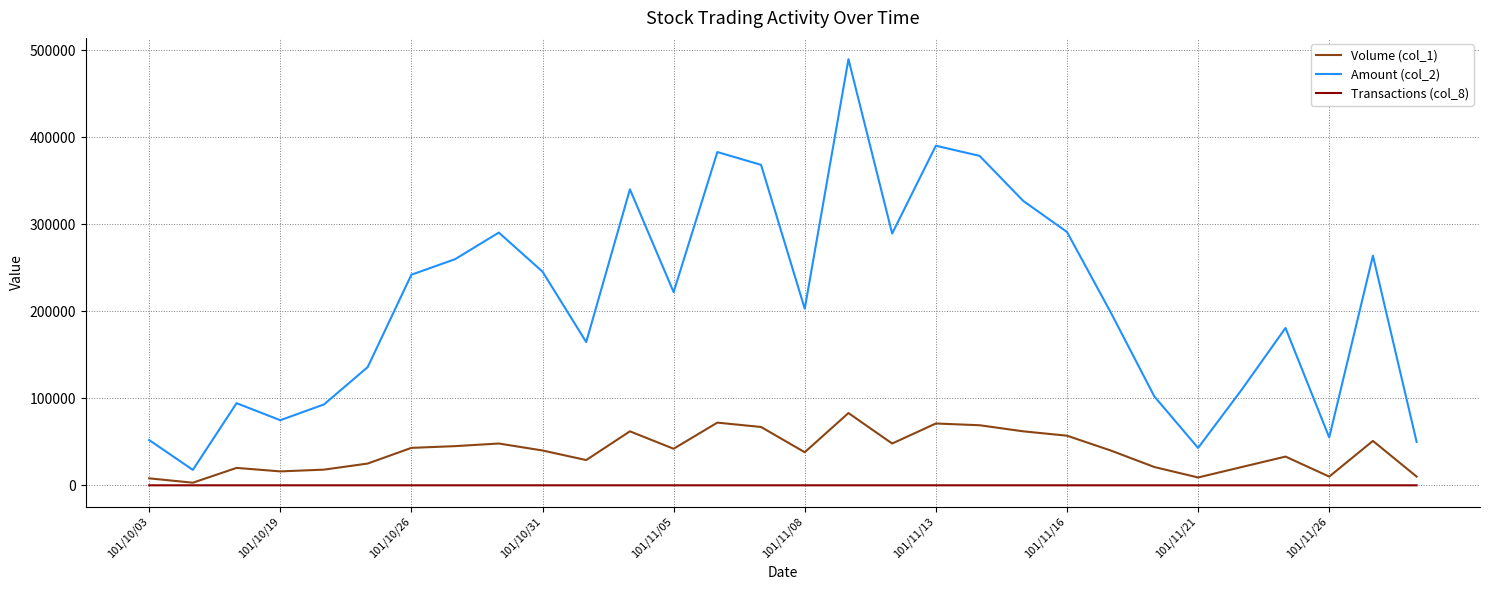

Which series has the widest spread of values?

Amount (col_2)